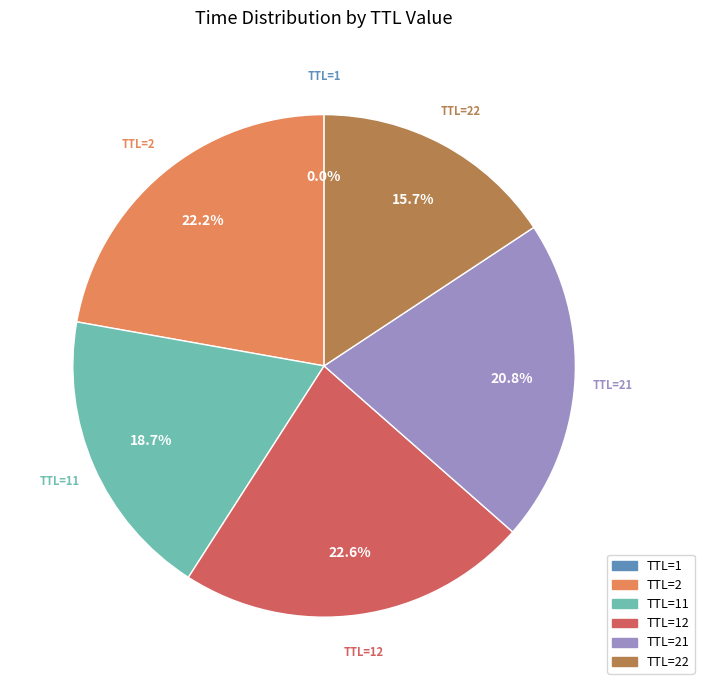

To the nearest percent, what is the difference between the largest and smallest slice percentages?

23%